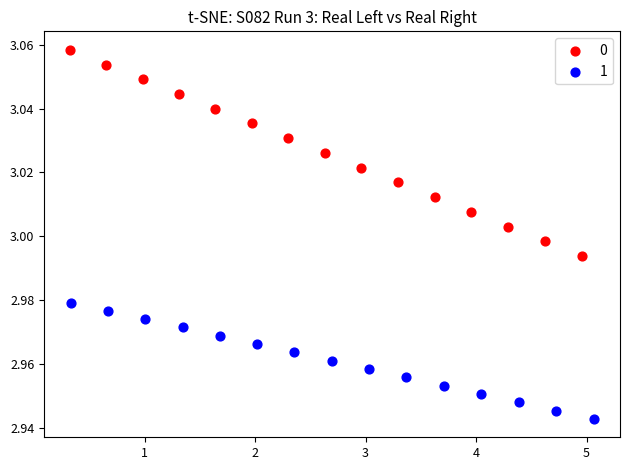

Which series contains the lowest Y value?

1